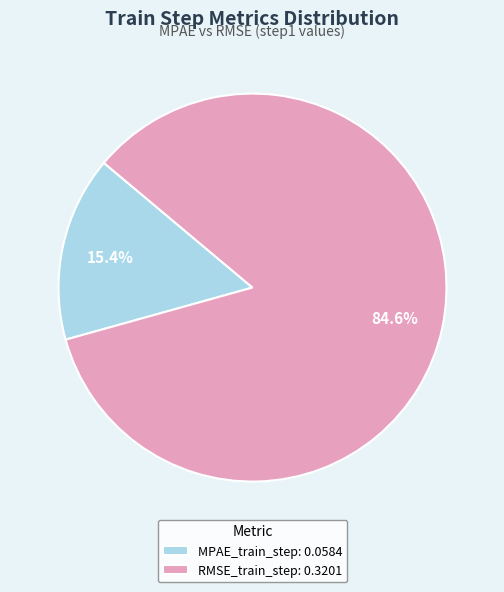

To the nearest percent, what is the average slice percentage?

50%